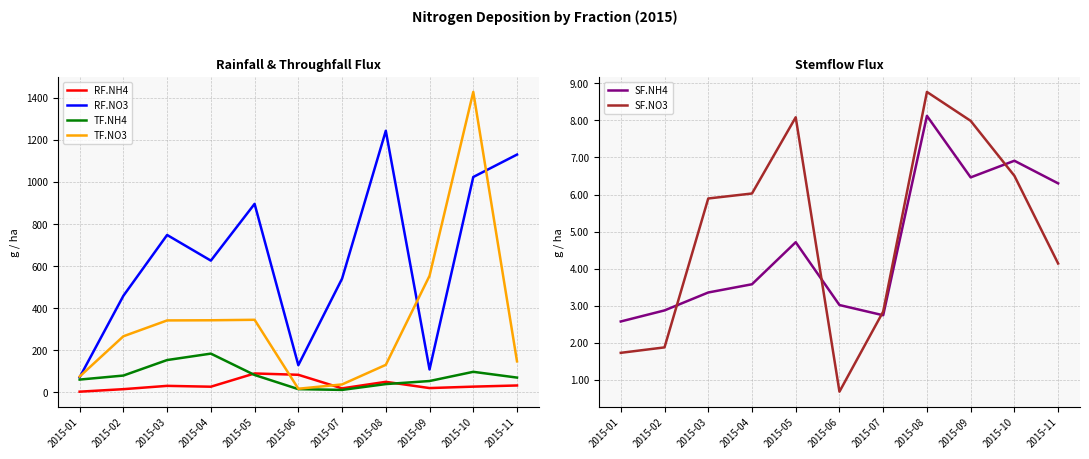

True or false: SF.NH4 and RF.NO3 cross at least once.

False